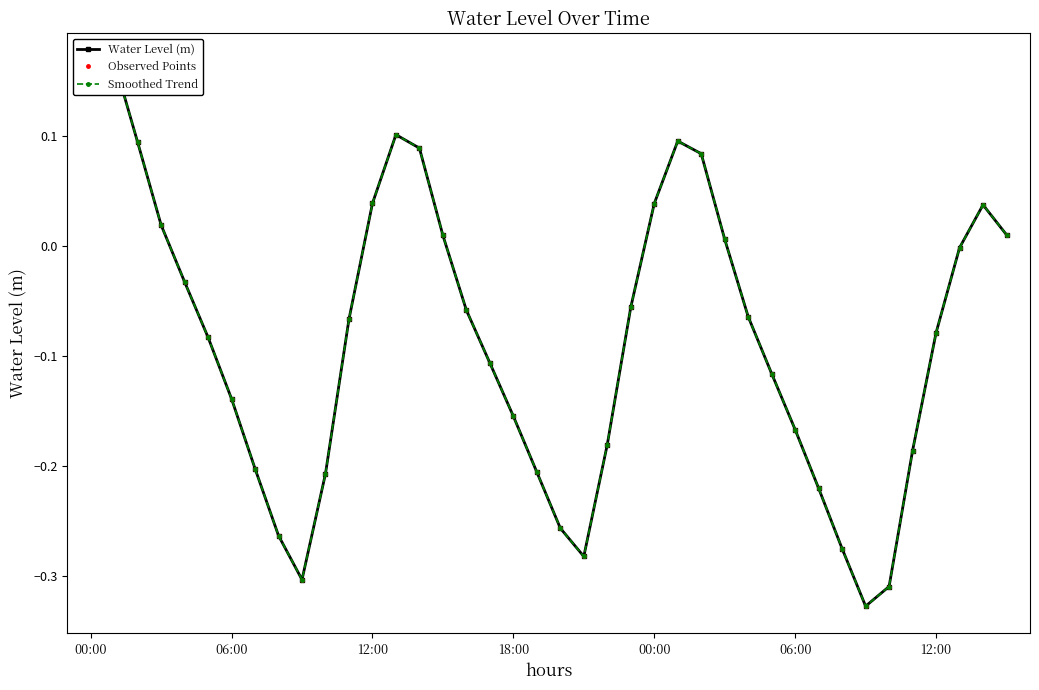

Reading right to left, what are all the values shown in this chart?

Water Level (m): 0.0	0.0	-0.0	-0.1	-0.2	-0.3	-0.3	-0.3	-0.2	-0.2	-0.1	-0.1	0.0	0.1	0.1	0.0	-0.1	-0.2	-0.3	-0.3	-0.2	-0.2	-0.1	-0.1	0.0	0.1	0.1	0.0	-0.1	-0.2	-0.3	-0.3	-0.2	-0.1	-0.1	-0.0	0.0	0.1	0.2	0.1
Observed Points: 0.0	0.0	-0.0	-0.1	-0.2	-0.3	-0.3	-0.3	-0.2	-0.2	-0.1	-0.1	0.0	0.1	0.1	0.0	-0.1	-0.2	-0.3	-0.3	-0.2	-0.2	-0.1	-0.1	0.0	0.1	0.1	0.0	-0.1	-0.2	-0.3	-0.3	-0.2	-0.1	-0.1	-0.0	0.0	0.1	0.2	0.1
Smoothed Trend: 0.0	0.0	-0.0	-0.1	-0.2	-0.3	-0.3	-0.3	-0.2	-0.2	-0.1	-0.1	0.0	0.1	0.1	0.0	-0.1	-0.2	-0.3	-0.3	-0.2	-0.2	-0.1	-0.1	0.0	0.1	0.1	0.0	-0.1	-0.2	-0.3	-0.3	-0.2	-0.1	-0.1	-0.0	0.0	0.1	0.2	0.1